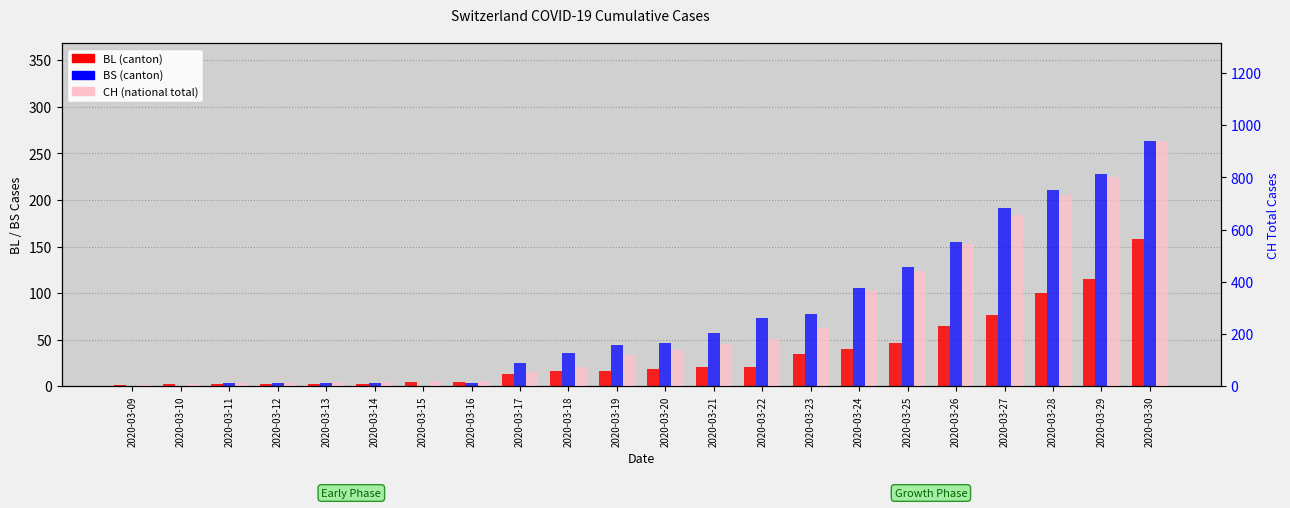

Between 2020-03-22 and 2020-03-29, which series saw the biggest shift?

CH